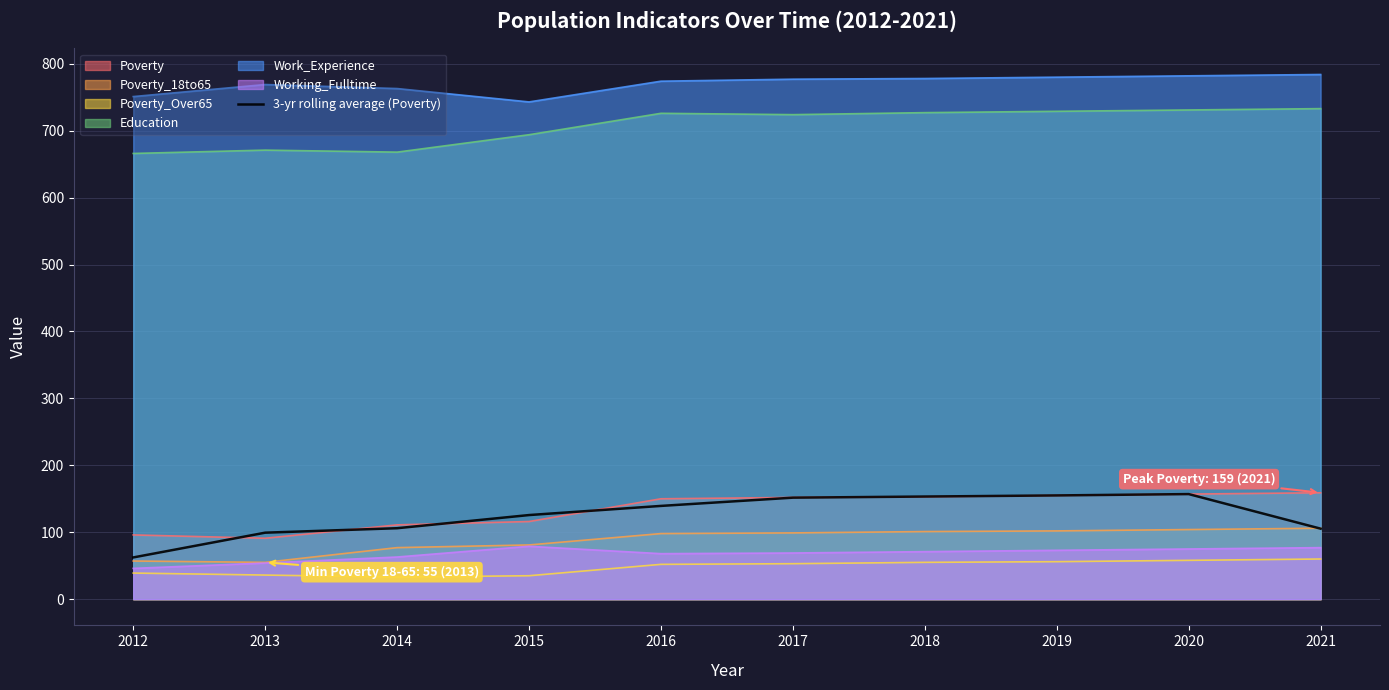

True or false: there are more than 1 points higher than both neighbors.

False